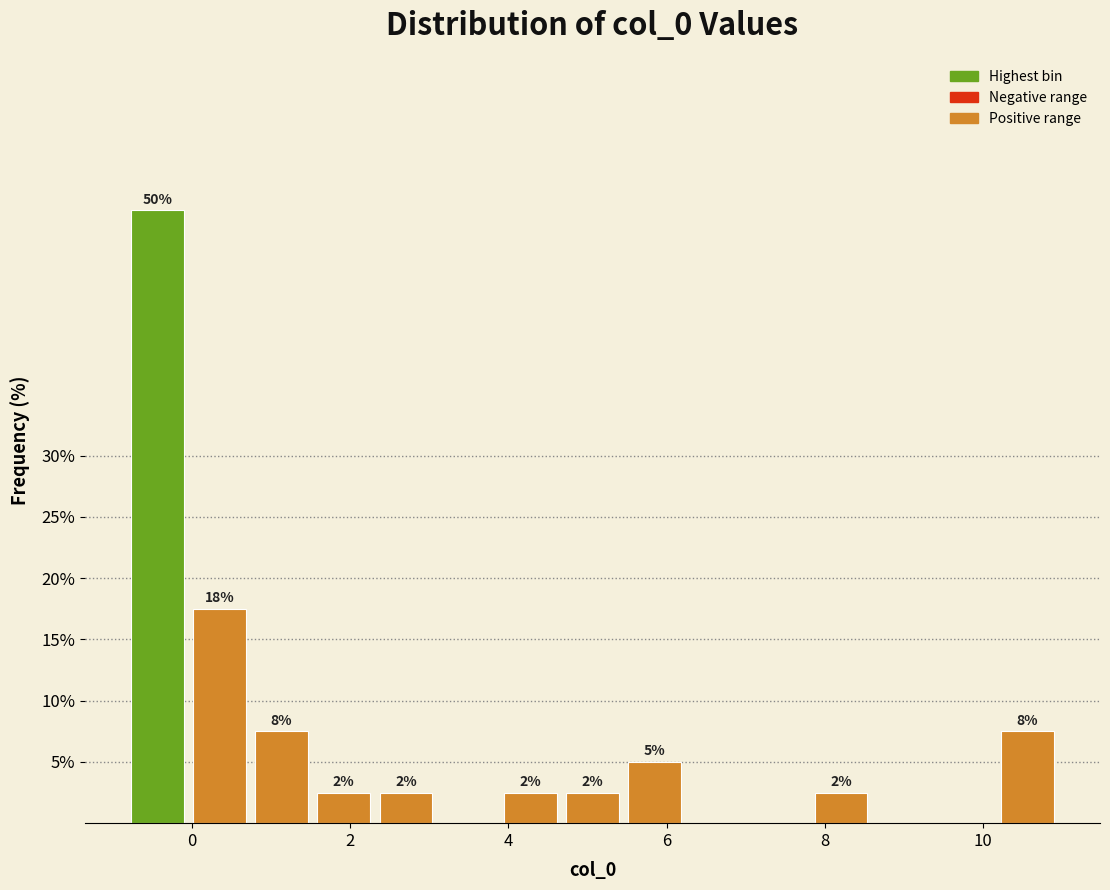

Read against the x-axis, roughly where is the centre of the tallest bar?

-0.4